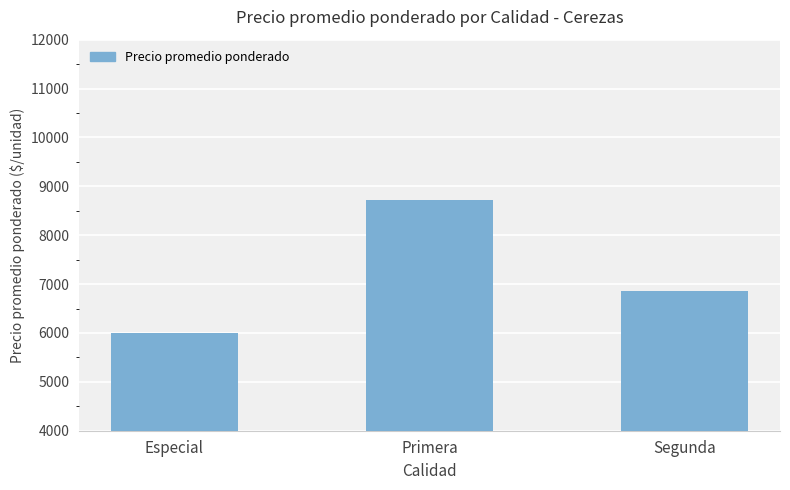

At which label is the value closest to 7364?

Segunda